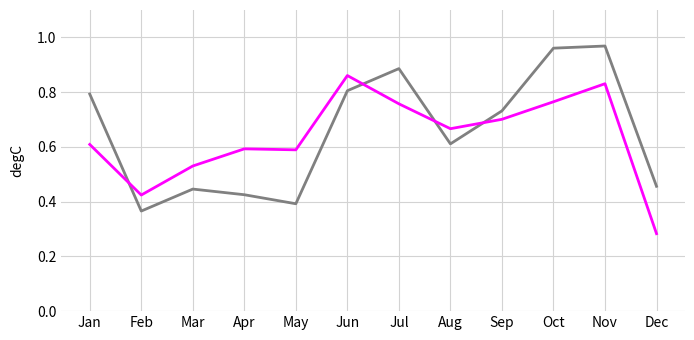

Which category has the lowest value across all series?

Dec